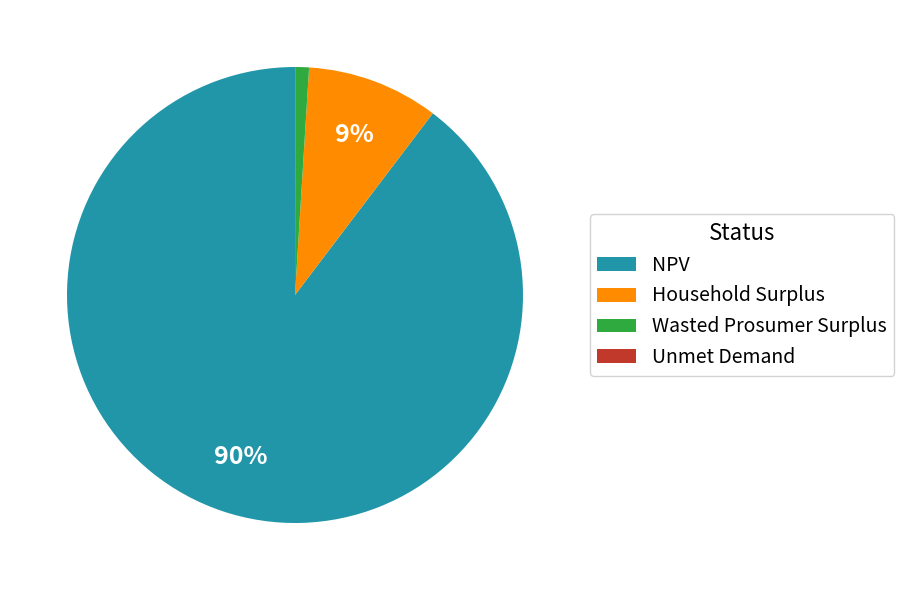

Which category accounts for the majority?

NPV